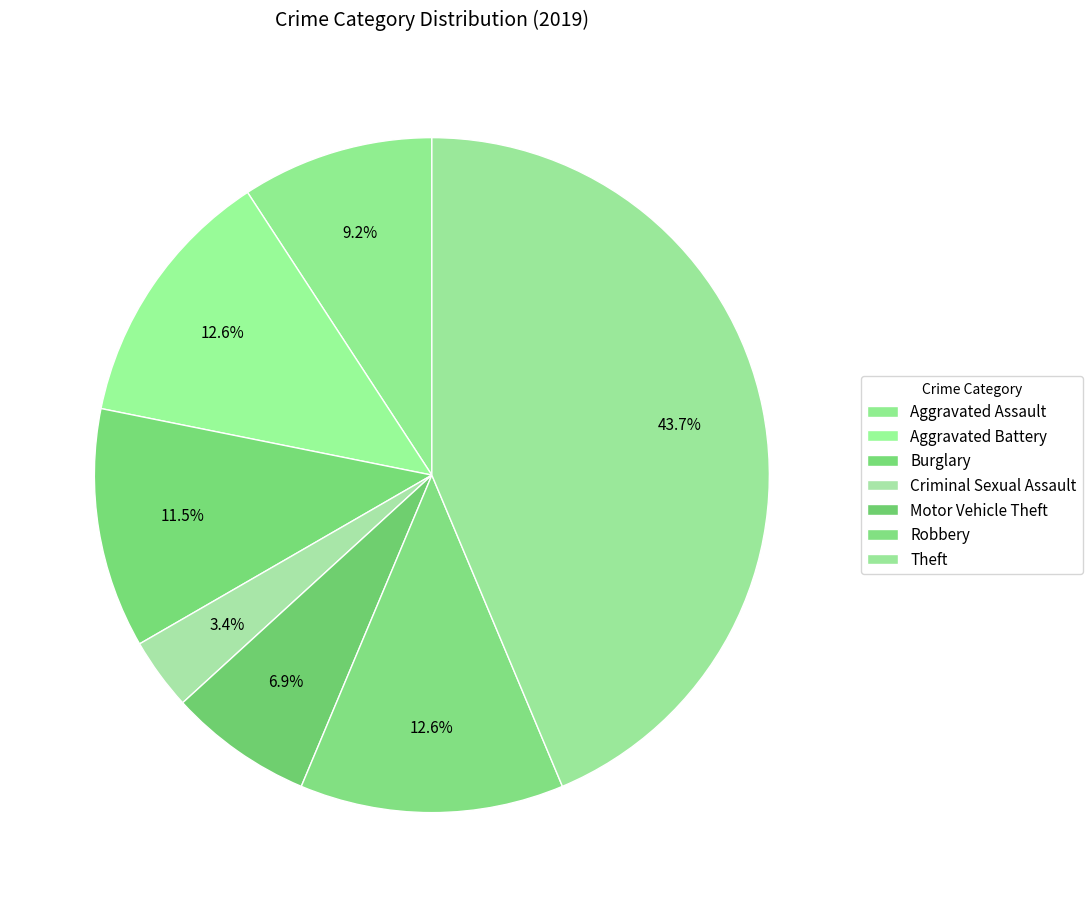

How many segments does this pie chart have?

7